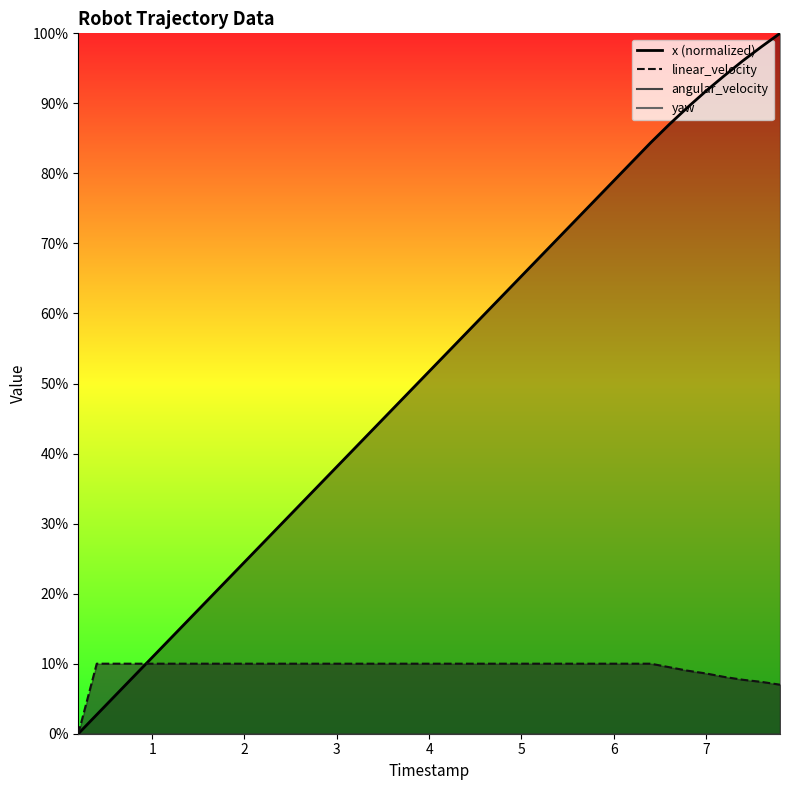

After their last crossing, which series has the higher values: x or linear_velocity?

x